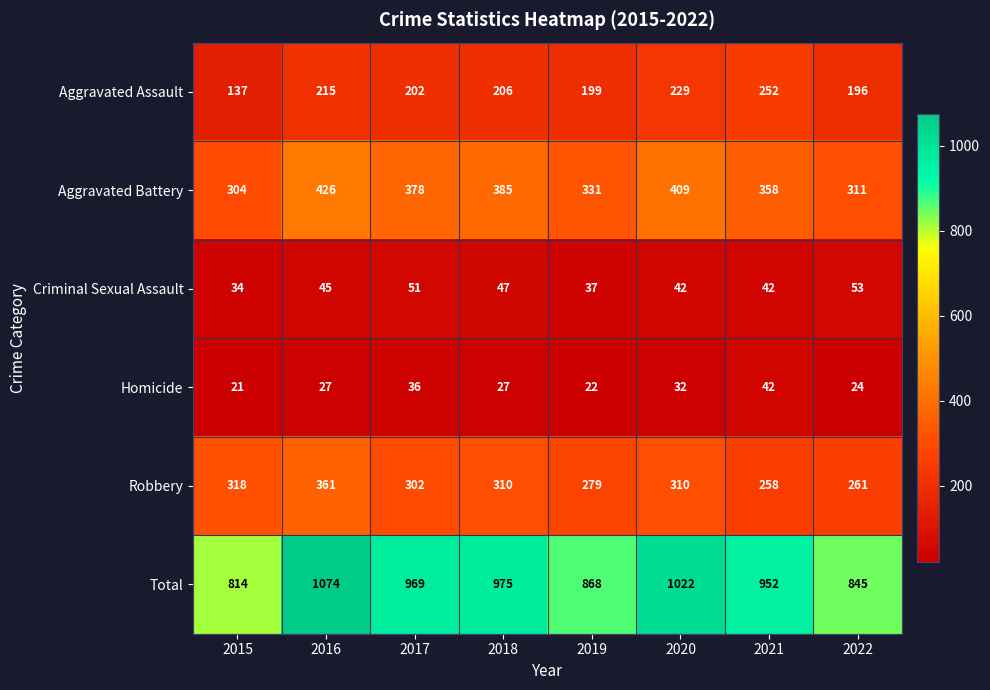

Between 2016 and 2017, which series saw the biggest shift?

Total